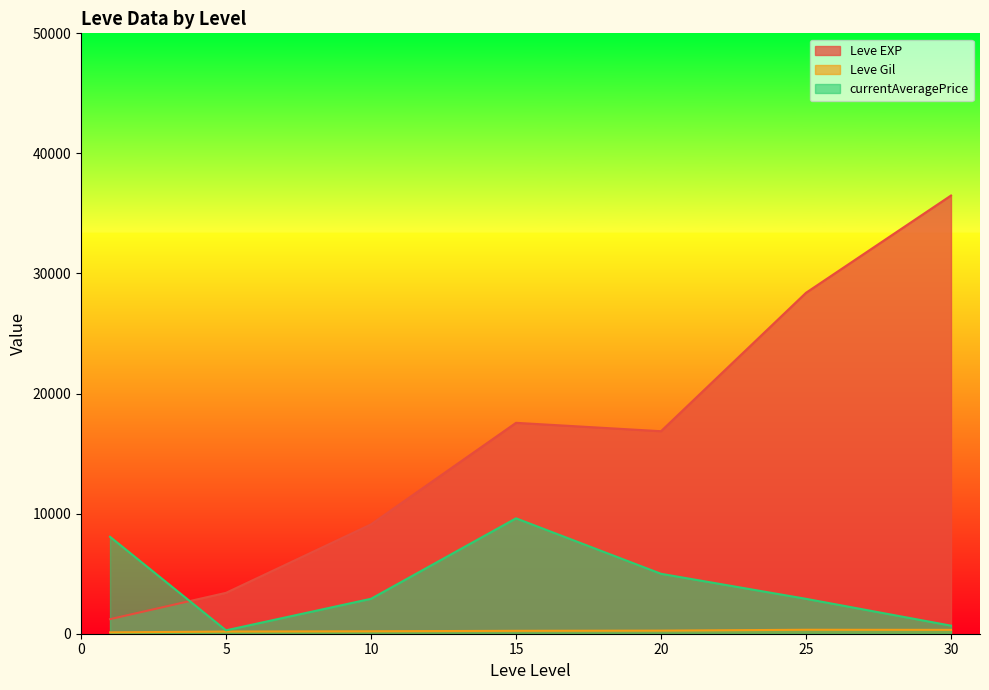

Does the chart have visible grid lines?

No